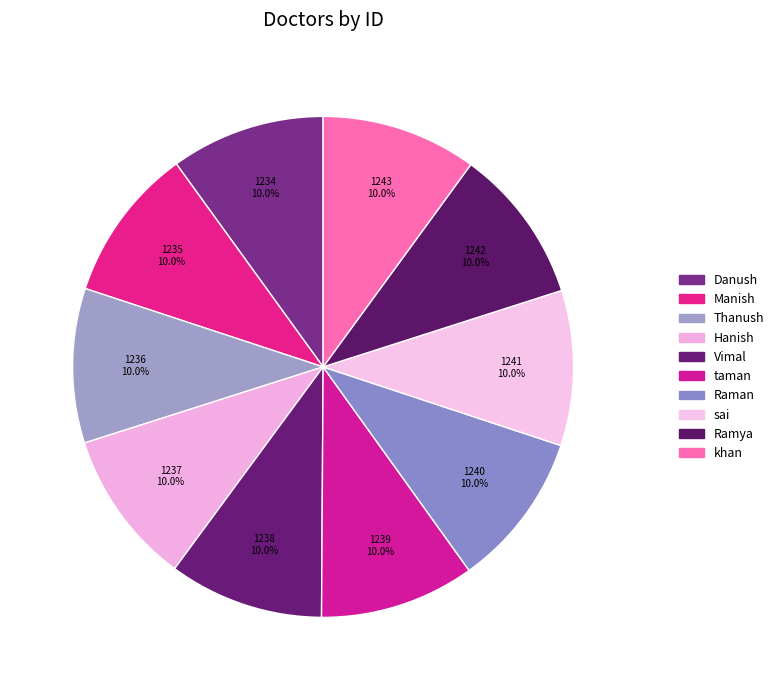

How many slices are in this pie chart?

10